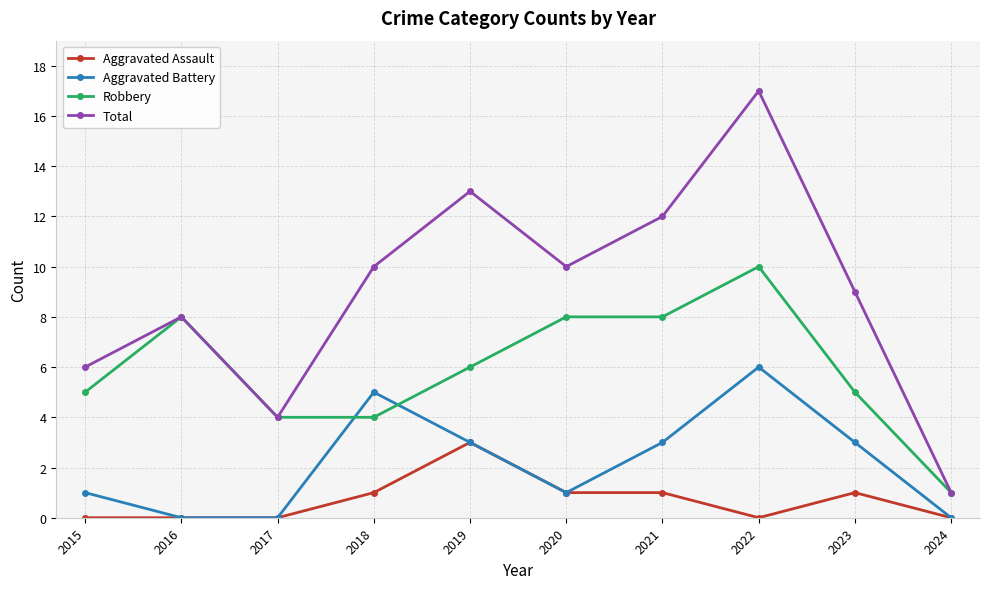

True or false: Aggravated Assault and Total cross at least once.

False